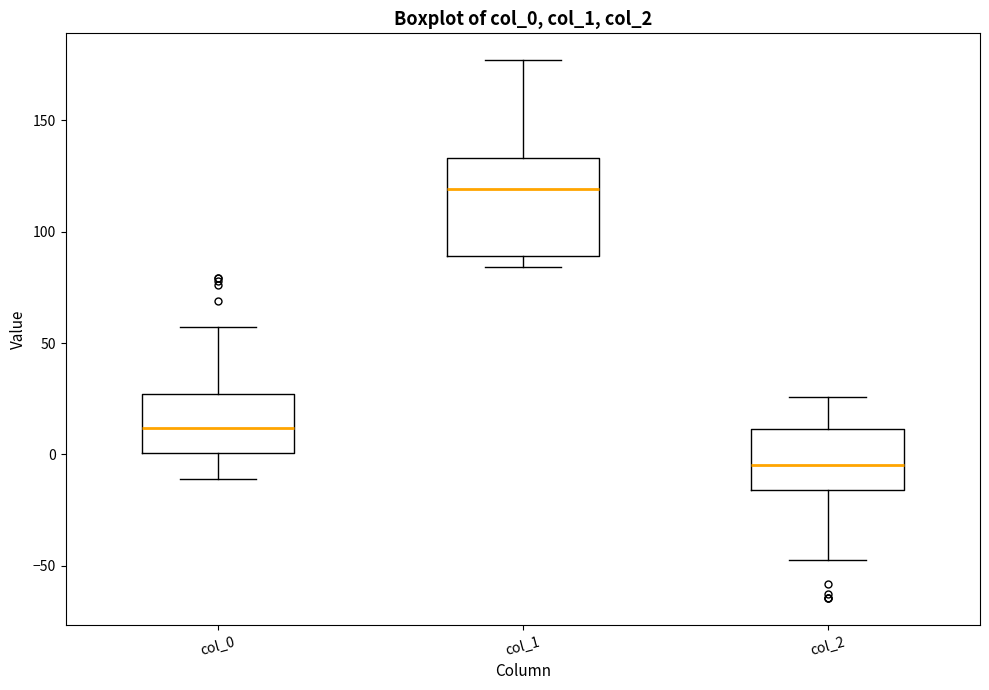

Which box's median line is the lowest?

col_2